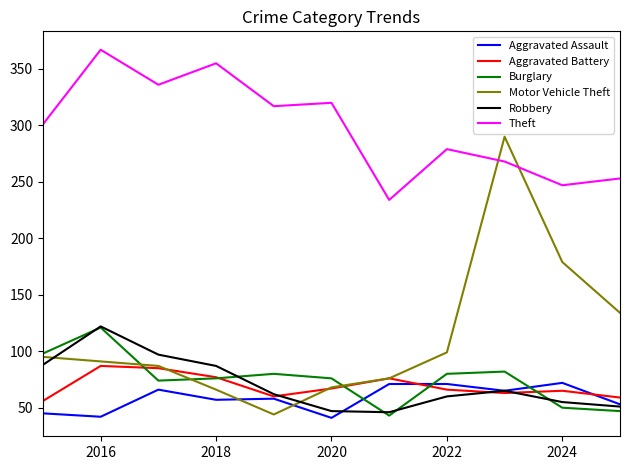

After their last crossing, which series has the higher values: Motor Vehicle Theft or Robbery?

Motor Vehicle Theft